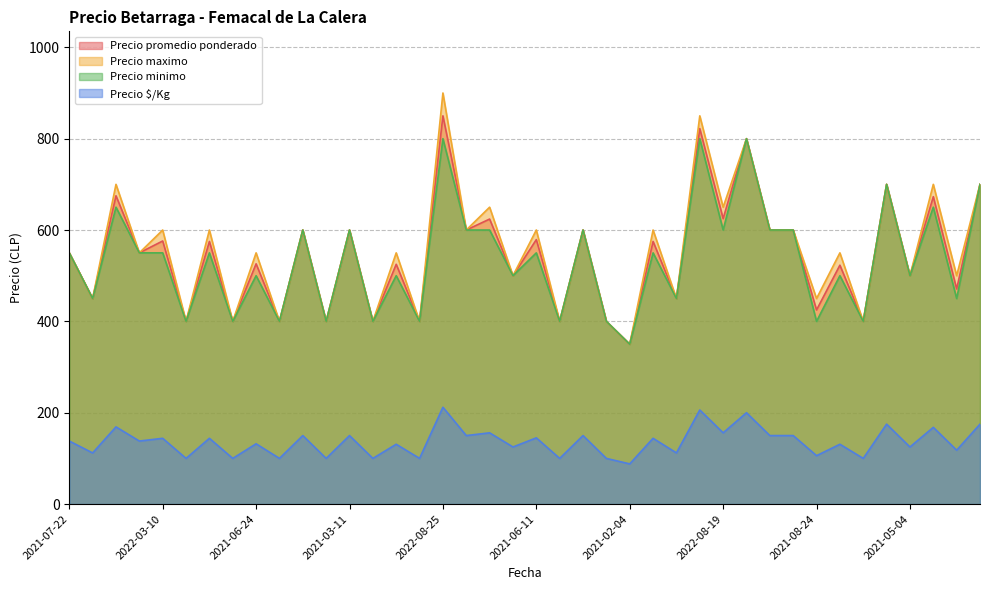

Between 2021-02-11 and 2022-05-06, which is larger?

2022-05-06